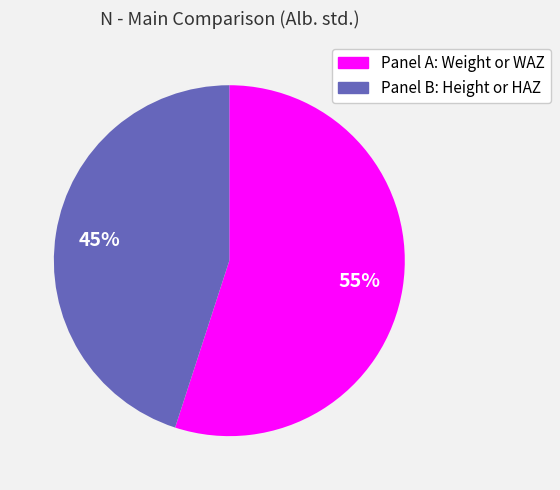

Is the sum of Panel B: Height or HAZ and Panel A: Weight or WAZ greater than half?

Yes